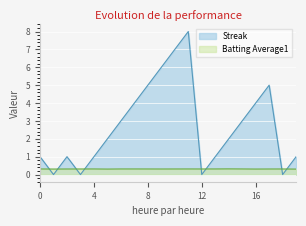

Is it true that Batting Average1 equals 0.2 at 2010-07-10?

False